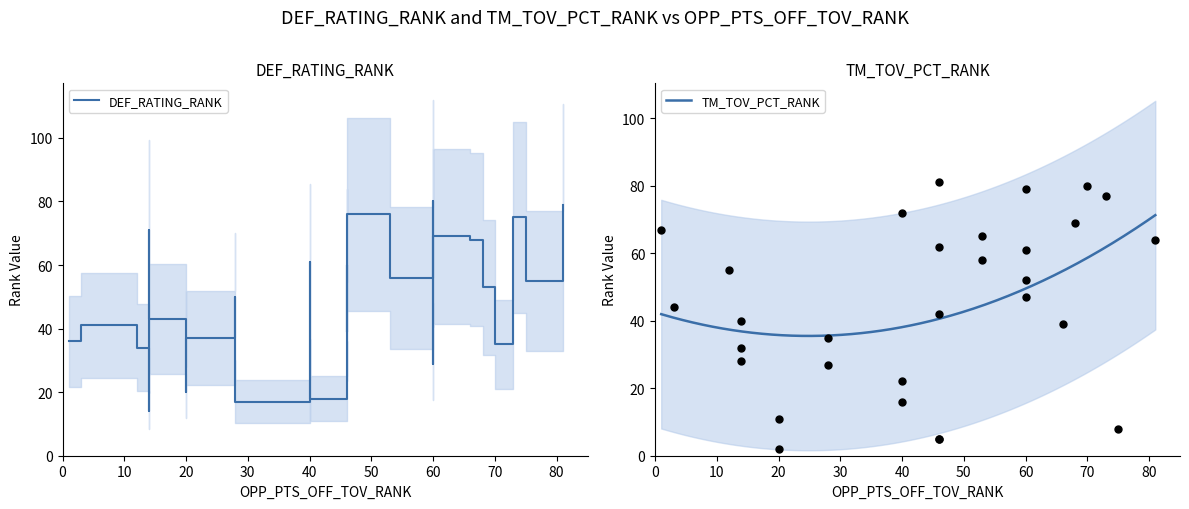

At which category is the sum across all series the highest?

73